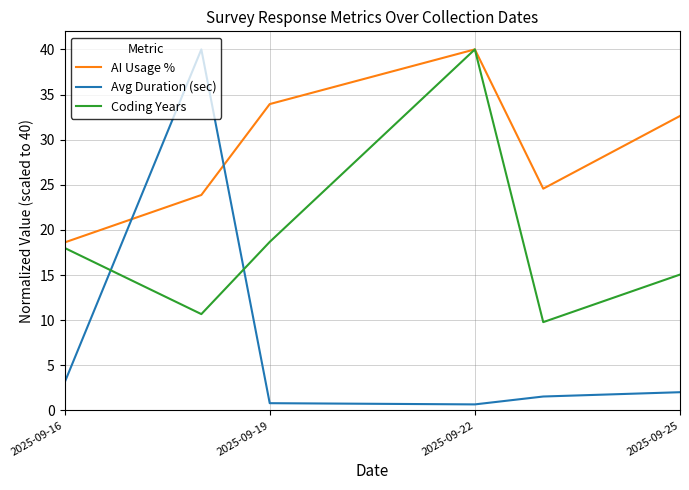

Which series has the widest spread of values?

Avg Duration (sec)